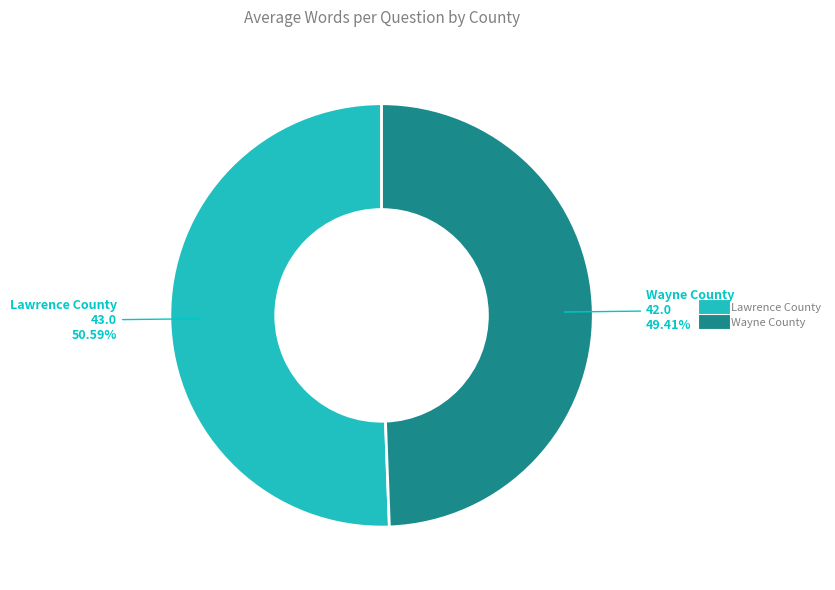

Is there any slice that represents more than half of the pie?

Yes